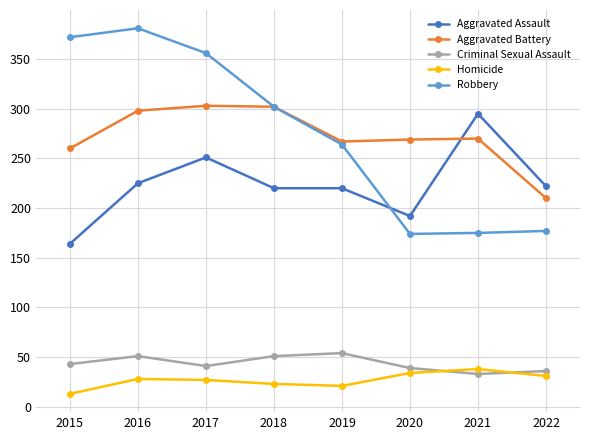

Which series has the largest range (max minus min)?

Robbery